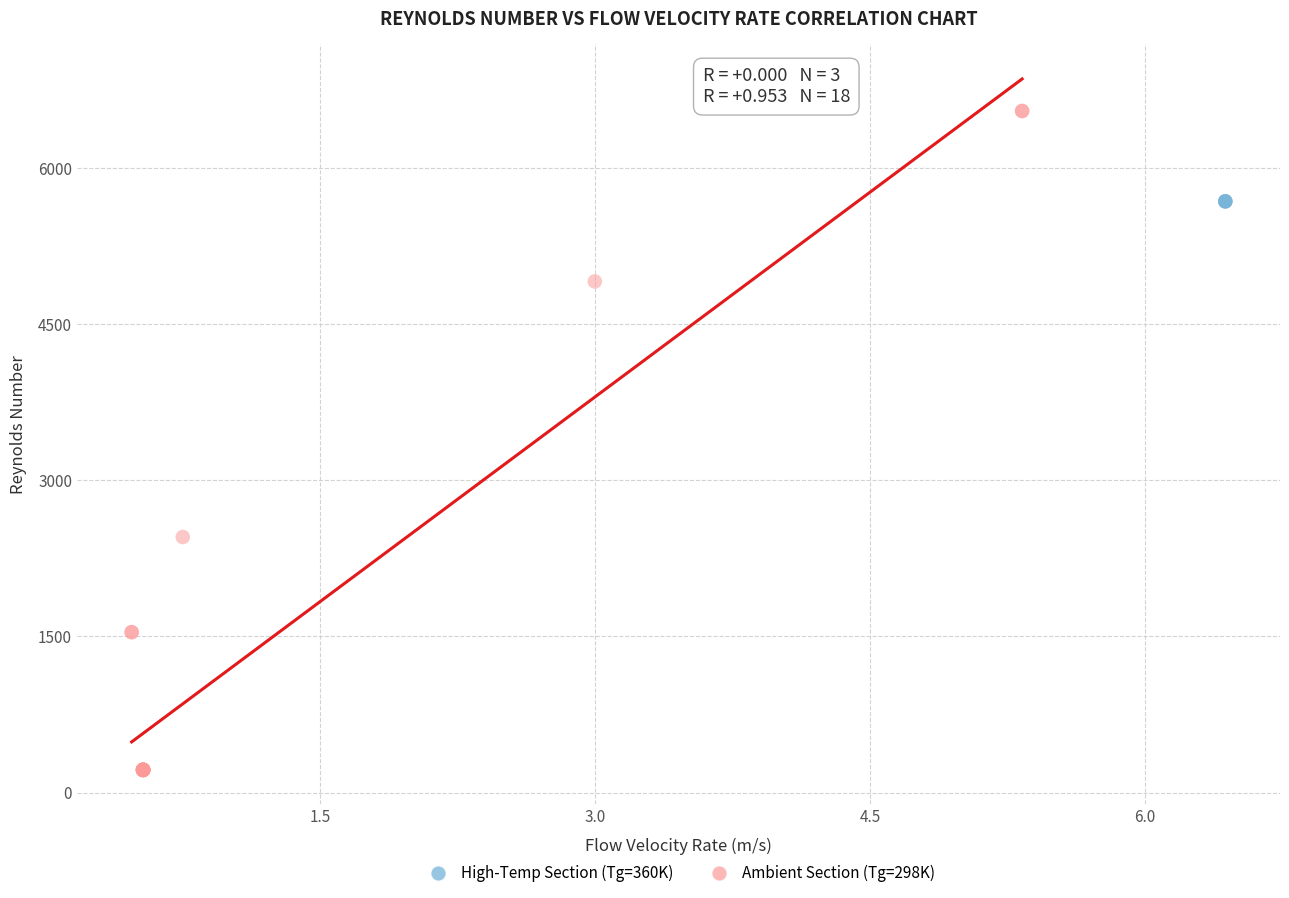

Which series reaches the maximum Y coordinate?

Ambient Section (Tg=298K)